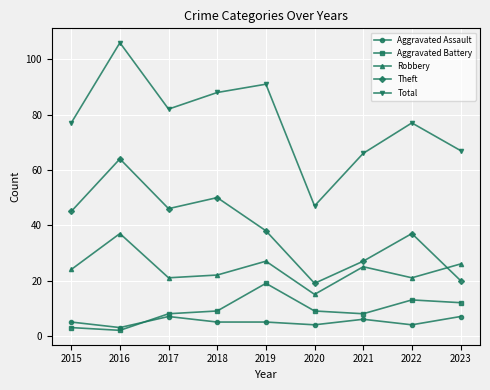

True or false: Theft has a value of 20 at 2019.

False